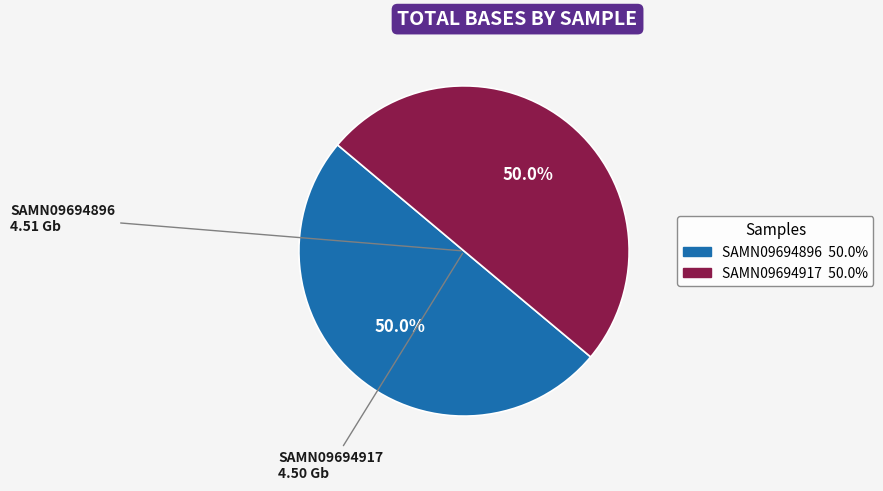

Combined, do SAMN09694917 and SAMN09694896 account for over 50%?

Yes